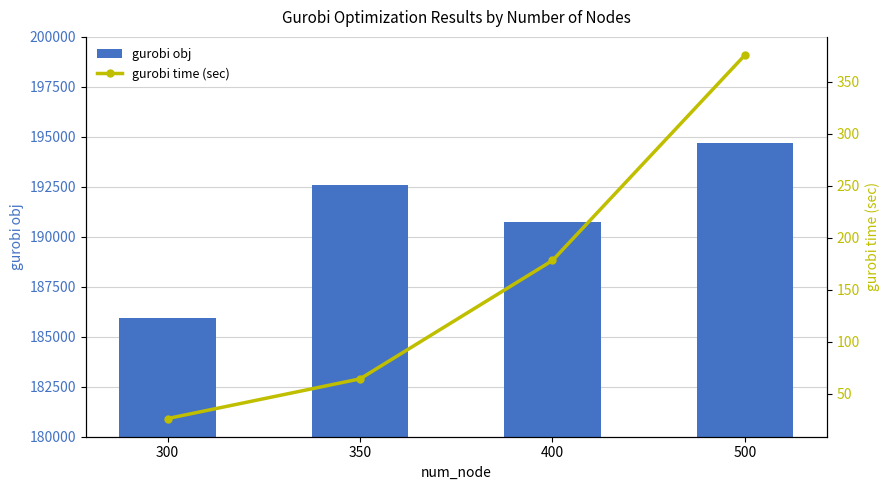

Is it true that gurobi obj equals 120347.0 at 350?

False